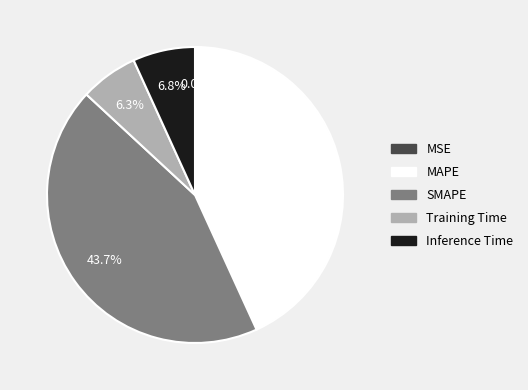

Does MAPE represent more than half of the total?

No